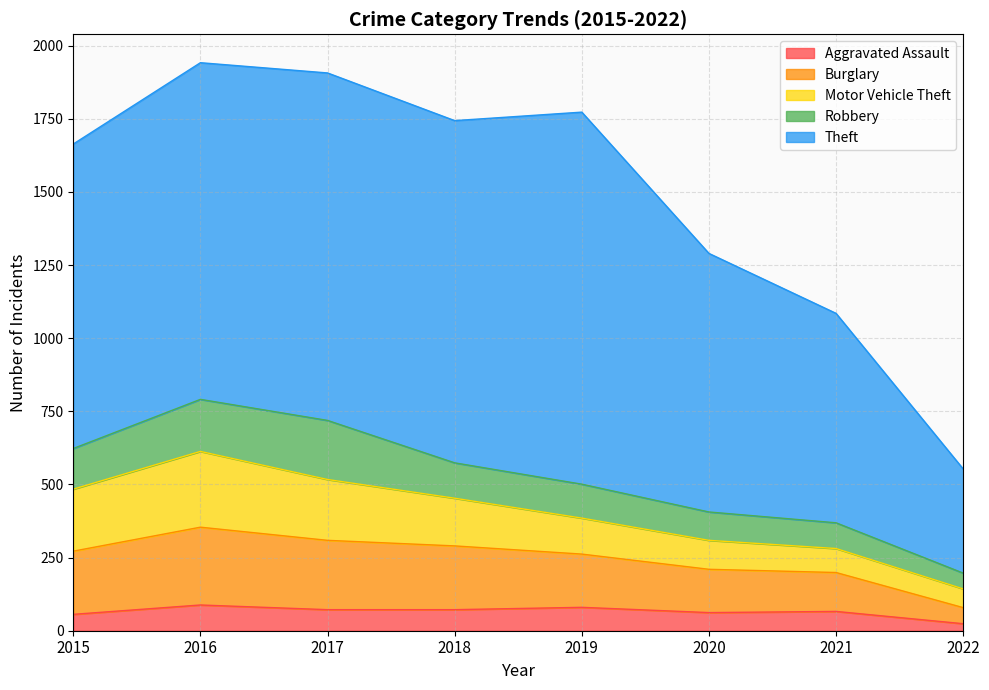

What is the value of the Theft point at the 2nd from the left?

1151